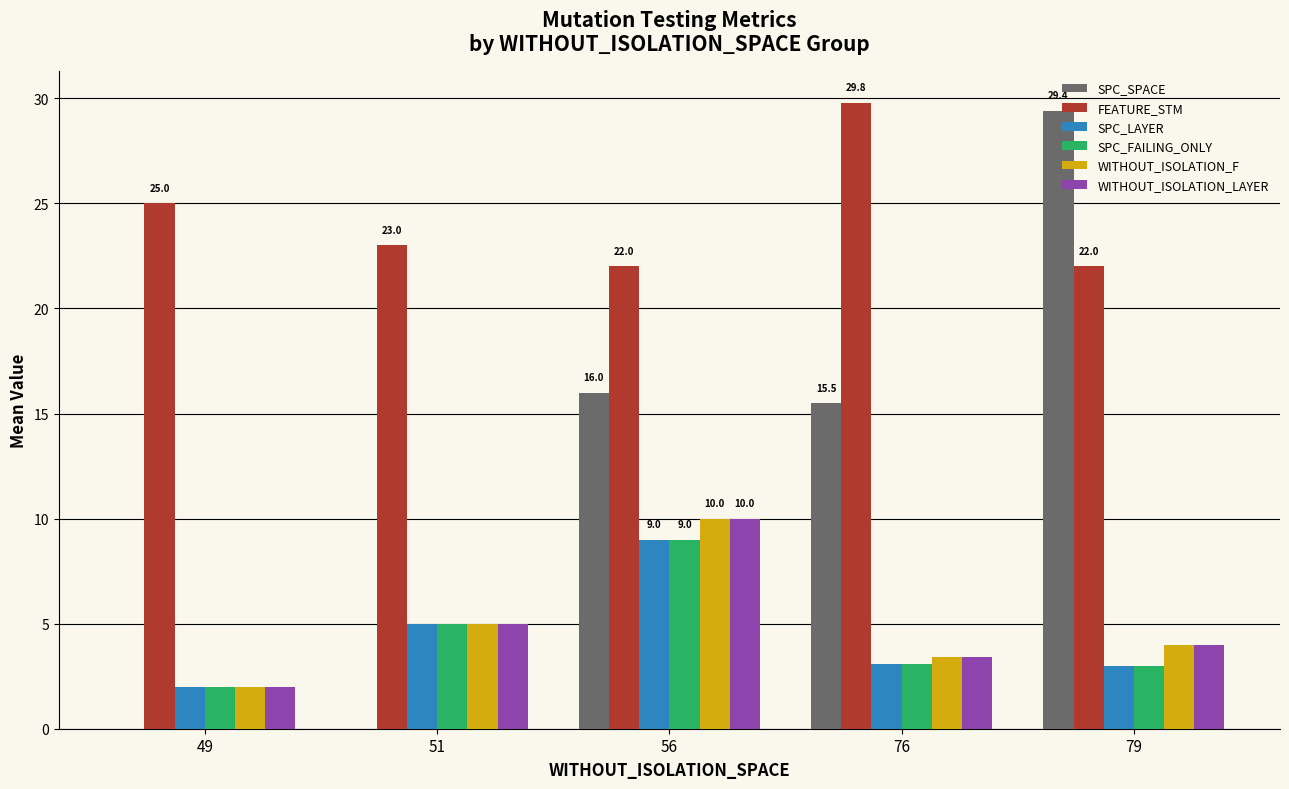

Which series changed the most between 56 and 79?

SPC_SPACE